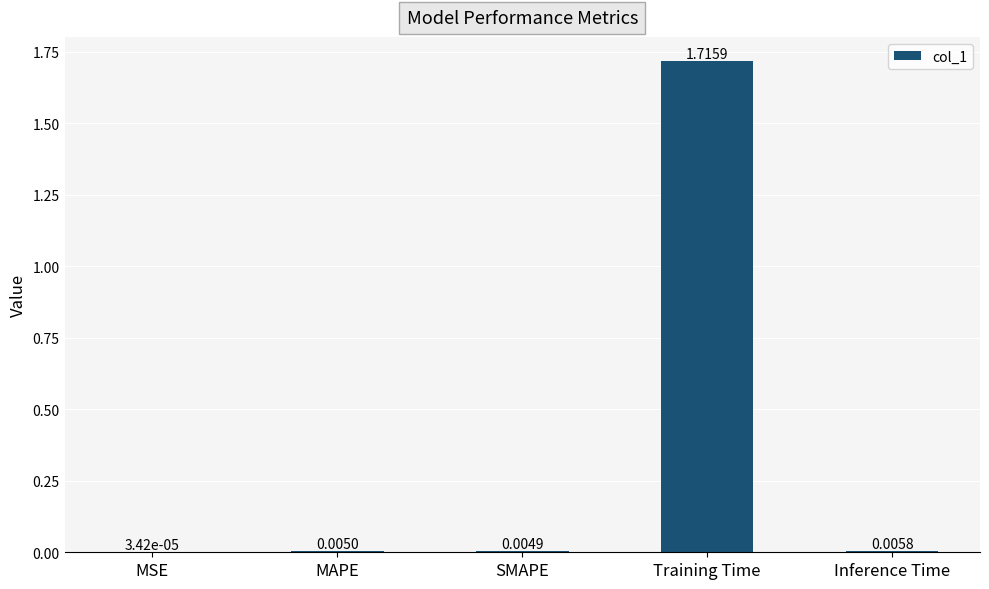

At which category does the chart reach its peak across all series?

Training Time